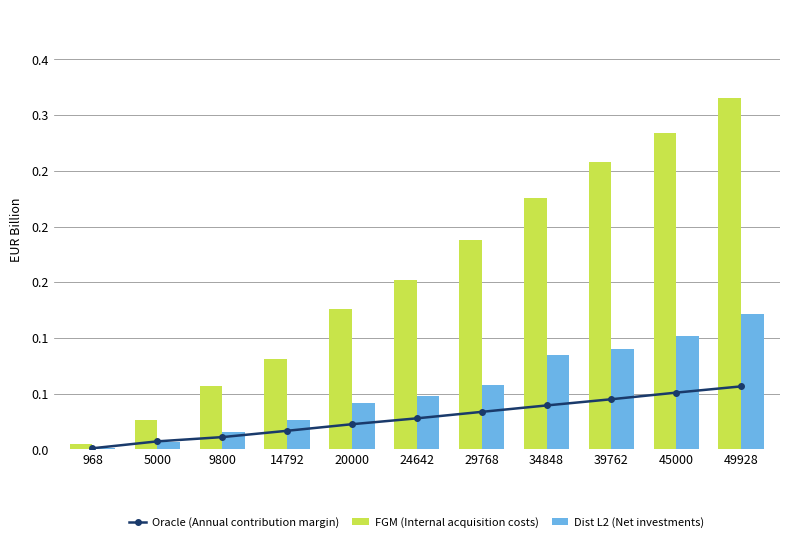

Rank the series by their maximum value, from lowest to highest.

Oracle (Annual contribution margin), Dist L2 (Net investments), FGM (Internal acquisition costs)